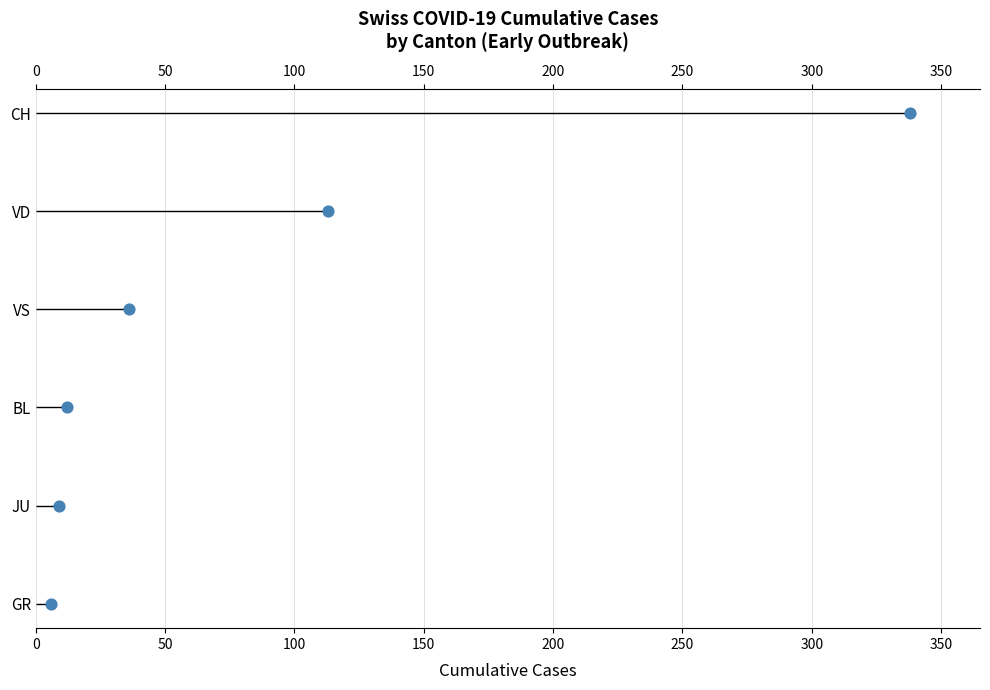

Between 50 and 100, which is larger?

100